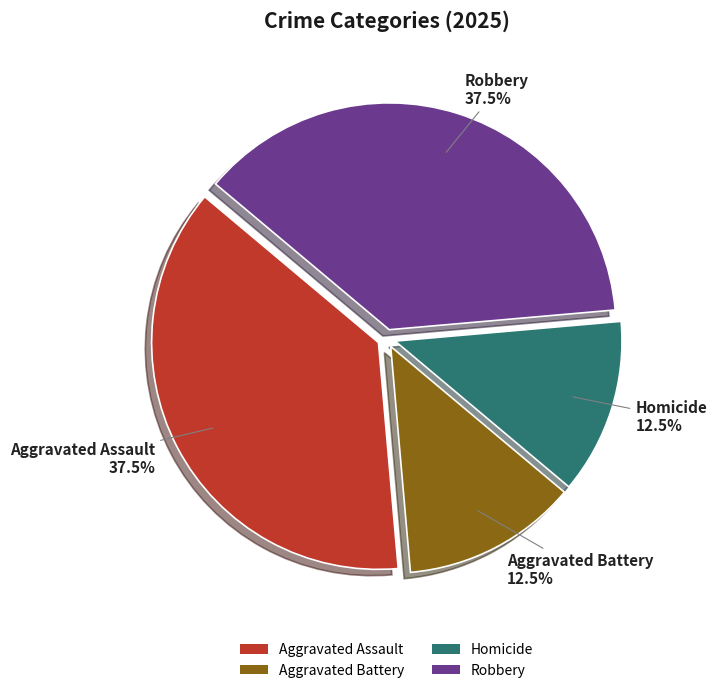

What portion of the pie excludes Homicide?

87.5%